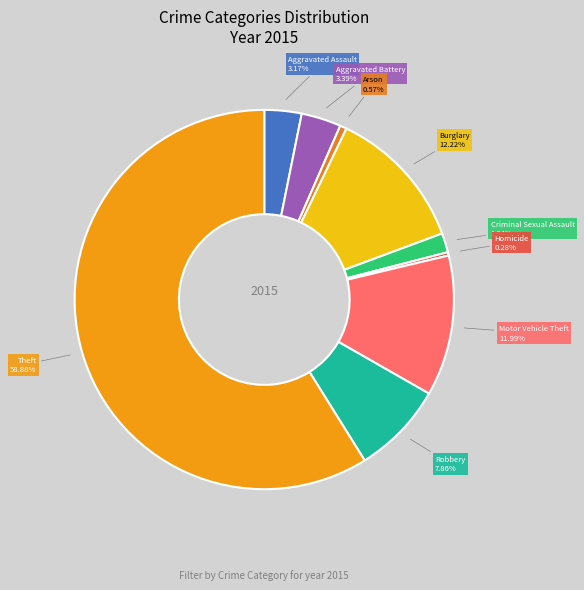

How many slices are in this pie chart?

9